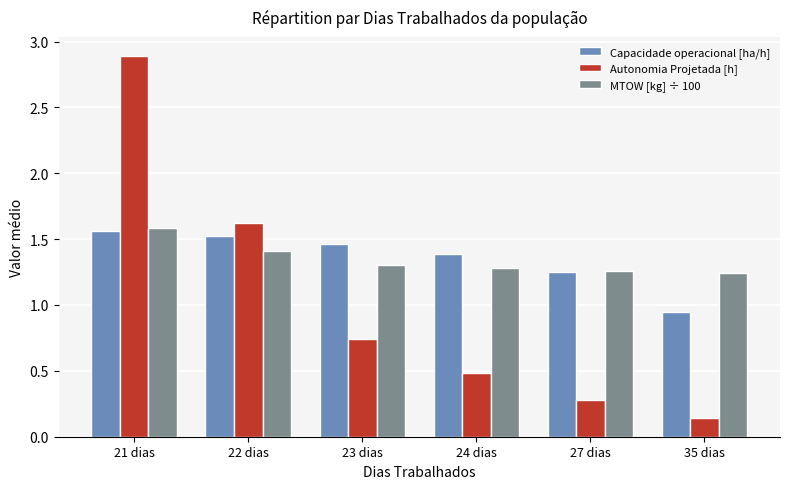

What is the total value across all series at 23 dias?

3.5